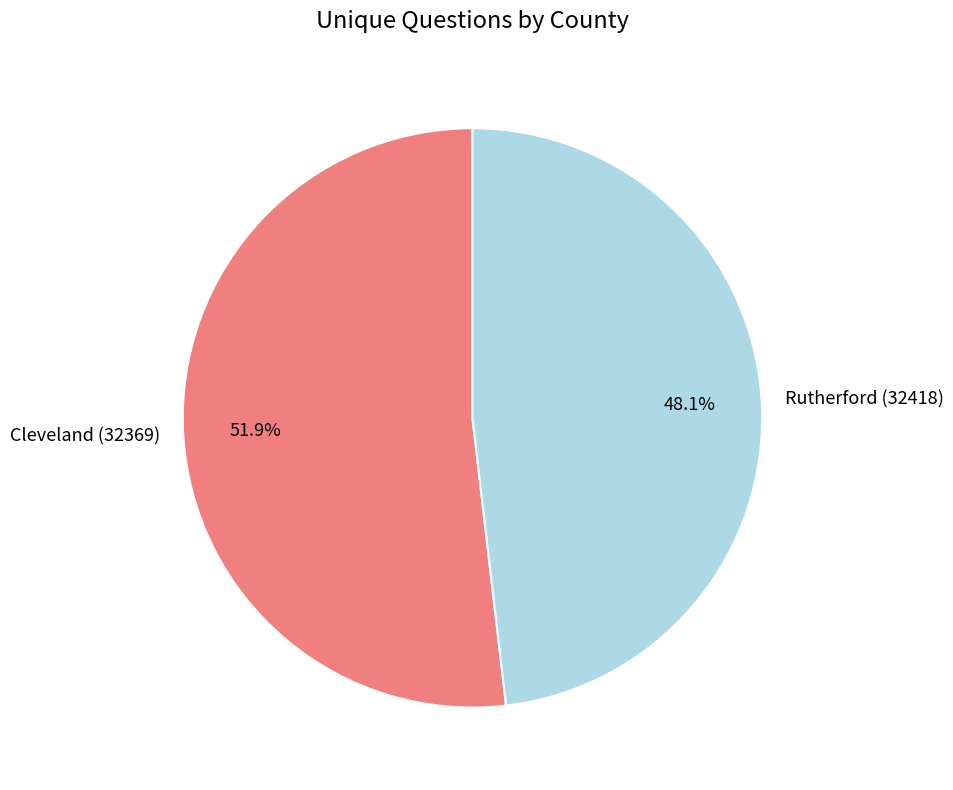

To the nearest percent, what is the combined percentage of Cleveland (32369) and Rutherford (32418)?

100%